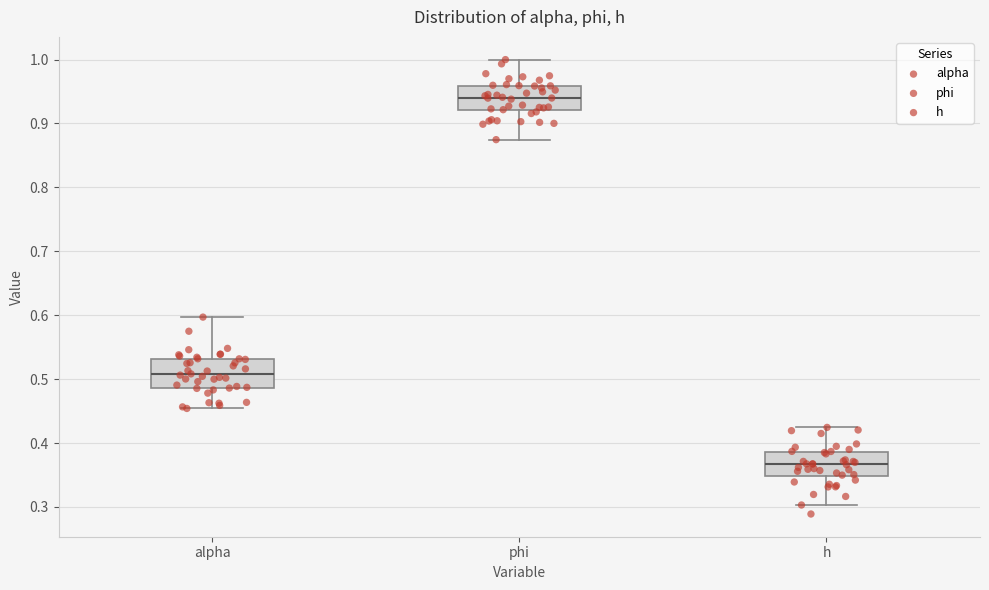

Which box's median line is the lowest?

h